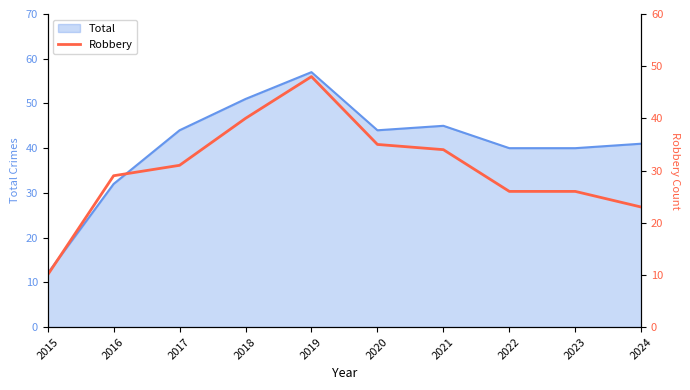

True or false: the data shows 17 at 2015.

False